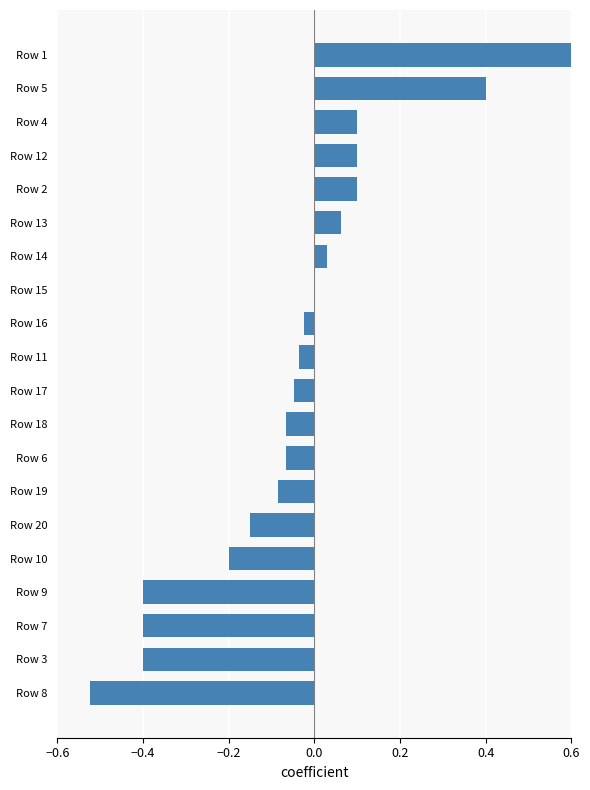

What is the difference between the second highest and second lowest values?

0.8